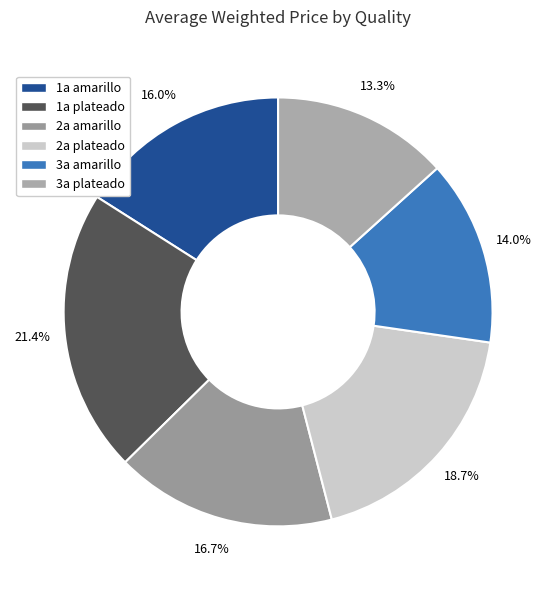

Rank the categories by value from lowest to highest.

3a plateado, 3a amarillo, 1a amarillo, 2a amarillo, 2a plateado, 1a plateado